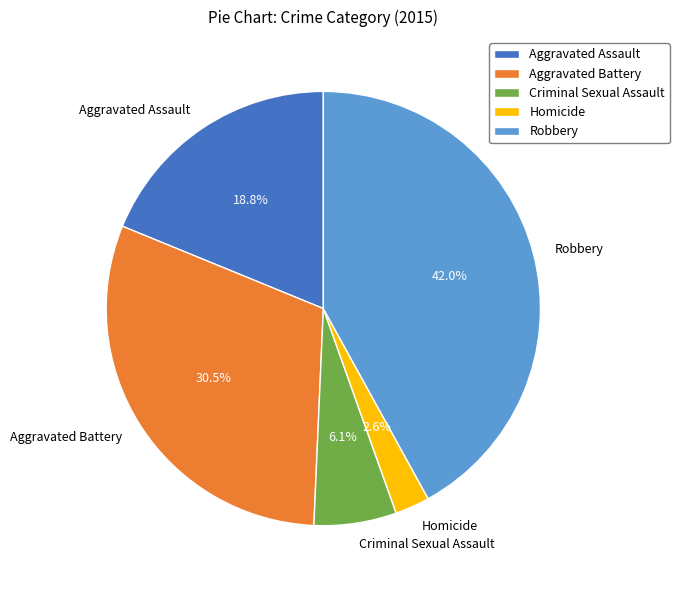

What percentage is the Aggravated Assault slice, to the nearest percent?

19%